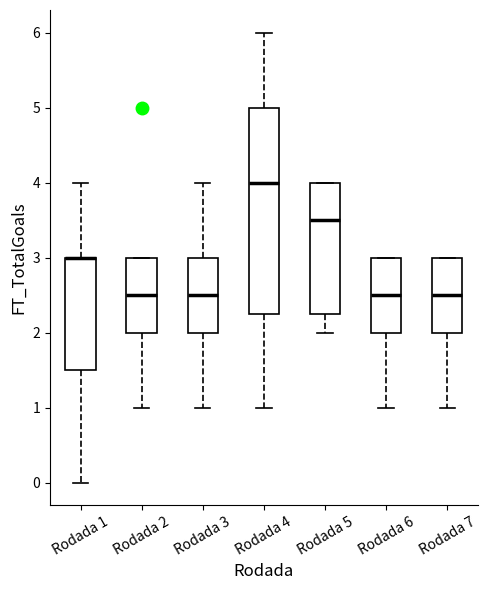

Reading left to right, read every box against the y-axis: the position of its median line, the range the box covers, and the ends of its whiskers. The values are not printed on the chart, so give them approximately, as read against the axis.

Rodada 1: median 3.0 (drawn on the box's upper edge), box 1.5 to 3.0, whiskers 0.0 to 4.0
Rodada 2: median 2.5, box 2.0 to 3.0, whiskers 1.0 to 3.0
Rodada 3: median 2.5, box 2.0 to 3.0, whiskers 1.0 to 4.0
Rodada 4: median 4.0, box 2.3 to 5.0, whiskers 1.0 to 6.0
Rodada 5: median 3.5, box 2.3 to 4.0, whiskers 2.0 to 4.0
Rodada 6: median 2.5, box 2.0 to 3.0, whiskers 1.0 to 3.0
Rodada 7: median 2.5, box 2.0 to 3.0, whiskers 1.0 to 3.0